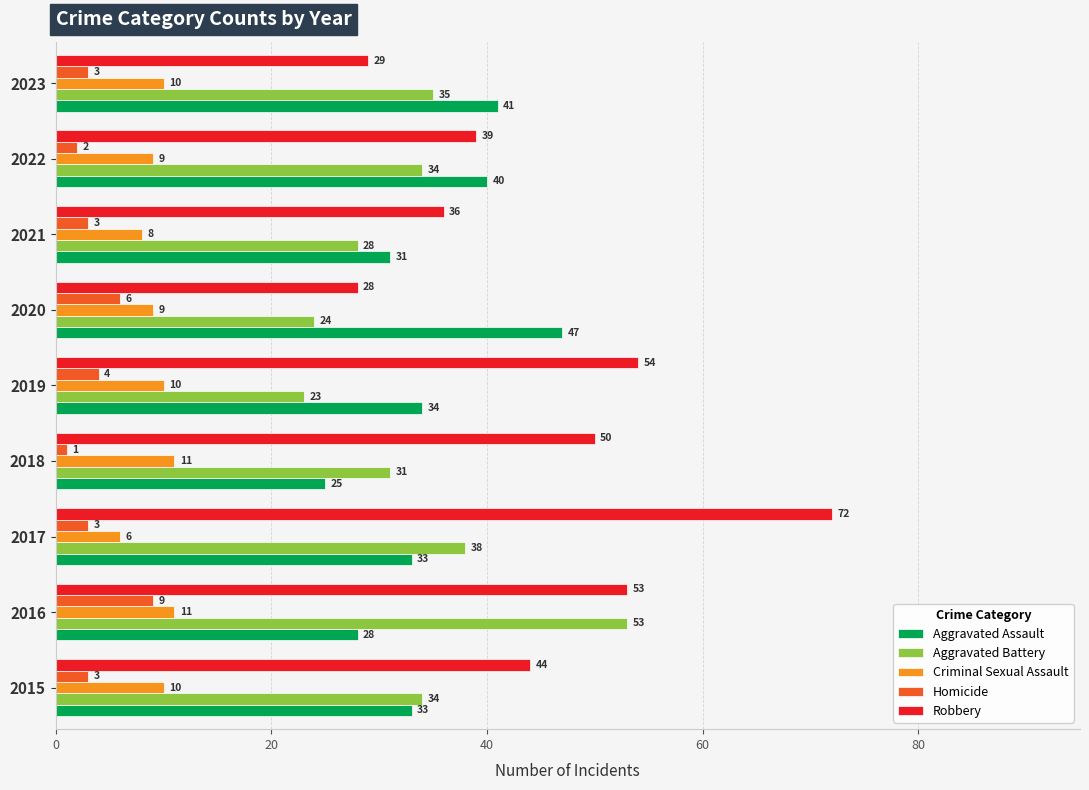

What is the total value across all series at 2022?

124